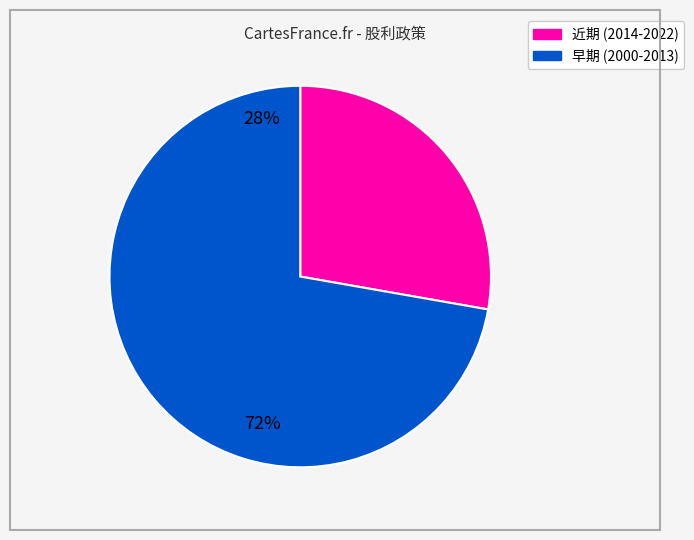

Does any single category account for the majority?

Yes